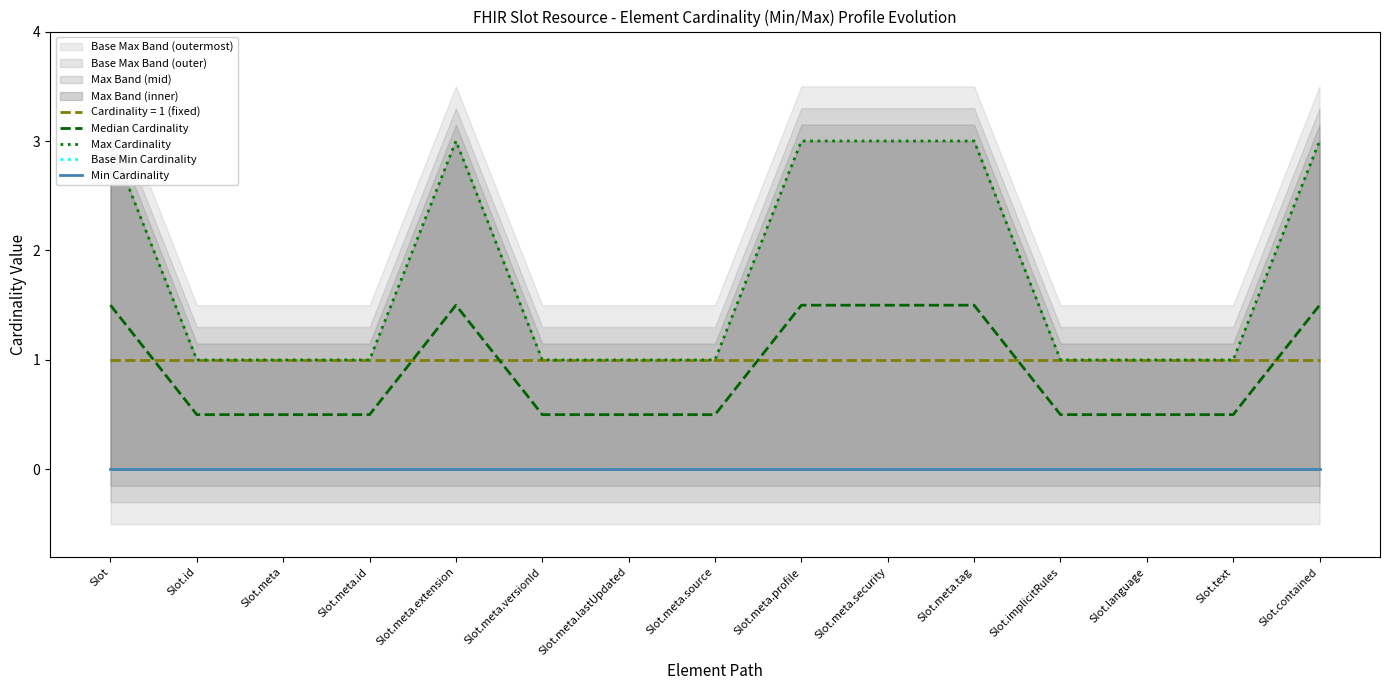

Reading left to right, extract all data points from this chart.

Median Cardinality: Slot=1.5	Slot.id=0.5	Slot.meta=0.5	Slot.meta.id=0.5	Slot.meta.extension=1.5	Slot.meta.versionId=0.5	Slot.meta.lastUpdated=0.5	Slot.meta.source=0.5	Slot.meta.profile=1.5	Slot.meta.security=1.5	Slot.meta.tag=1.5	Slot.implicitRules=0.5	Slot.language=0.5	Slot.text=0.5	Slot.contained=1.5
Max Cardinality: Slot=3.0	Slot.id=1.0	Slot.meta=1.0	Slot.meta.id=1.0	Slot.meta.extension=3.0	Slot.meta.versionId=1.0	Slot.meta.lastUpdated=1.0	Slot.meta.source=1.0	Slot.meta.profile=3.0	Slot.meta.security=3.0	Slot.meta.tag=3.0	Slot.implicitRules=1.0	Slot.language=1.0	Slot.text=1.0	Slot.contained=3.0
Base Min Cardinality: Slot=0.0	Slot.id=0.0	Slot.meta=0.0	Slot.meta.id=0.0	Slot.meta.extension=0.0	Slot.meta.versionId=0.0	Slot.meta.lastUpdated=0.0	Slot.meta.source=0.0	Slot.meta.profile=0.0	Slot.meta.security=0.0	Slot.meta.tag=0.0	Slot.implicitRules=0.0	Slot.language=0.0	Slot.text=0.0	Slot.contained=0.0
Min Cardinality: Slot=0.0	Slot.id=0.0	Slot.meta=0.0	Slot.meta.id=0.0	Slot.meta.extension=0.0	Slot.meta.versionId=0.0	Slot.meta.lastUpdated=0.0	Slot.meta.source=0.0	Slot.meta.profile=0.0	Slot.meta.security=0.0	Slot.meta.tag=0.0	Slot.implicitRules=0.0	Slot.language=0.0	Slot.text=0.0	Slot.contained=0.0